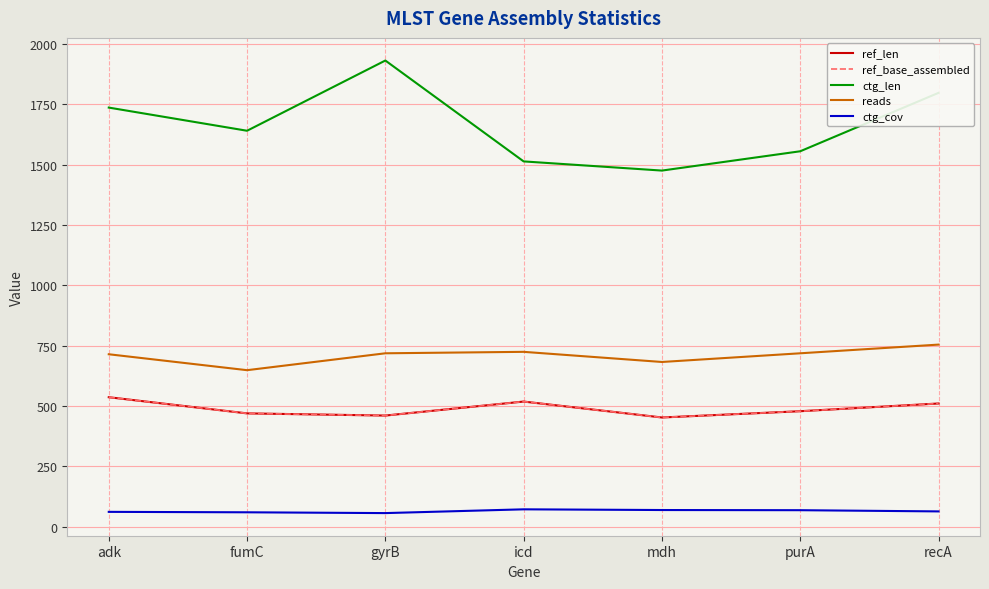

What is the spread (max minus min) of values at gyrB?

1875.1